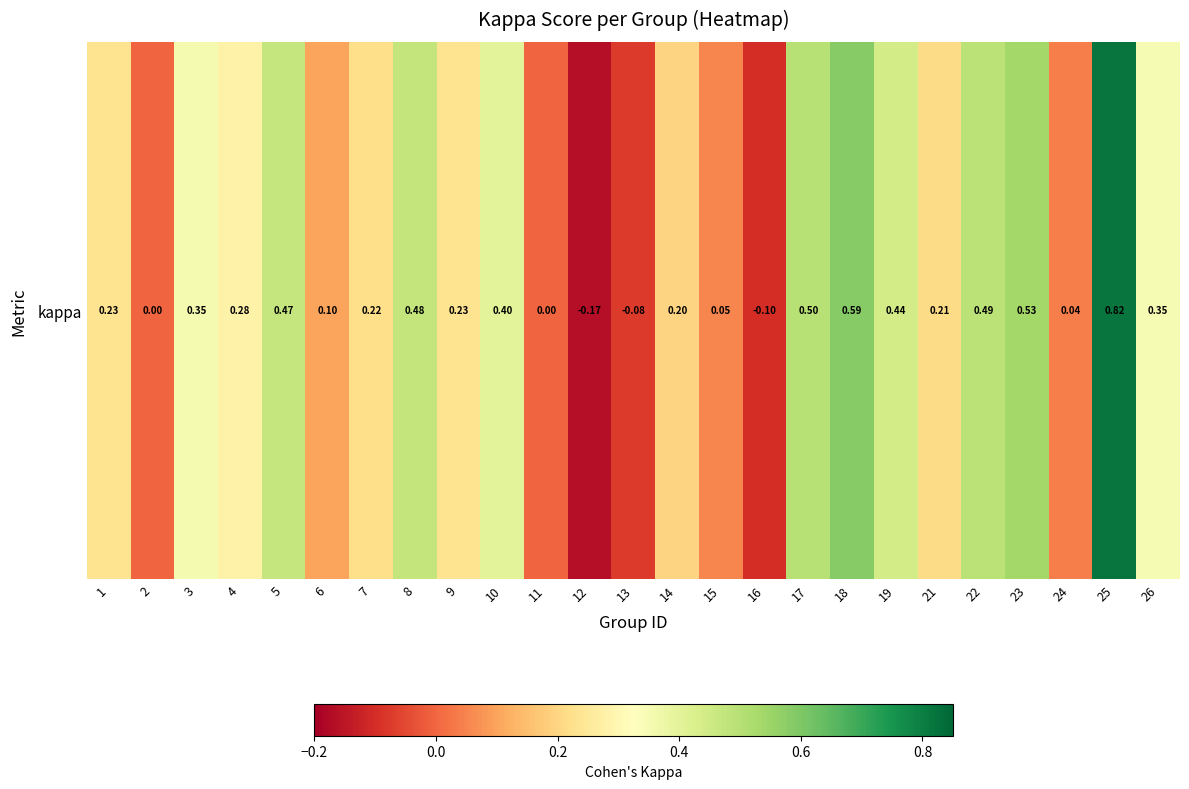

Count the number of data series in this chart.

1